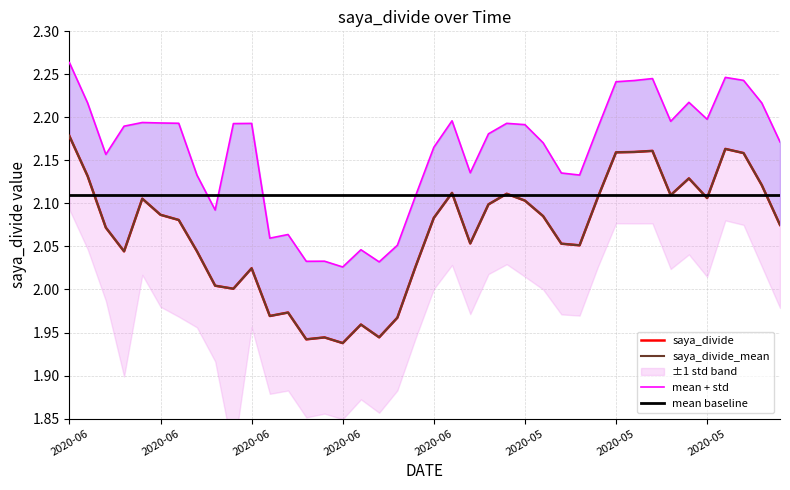

How many interior local valleys does the saya_divide_mean series have?

10